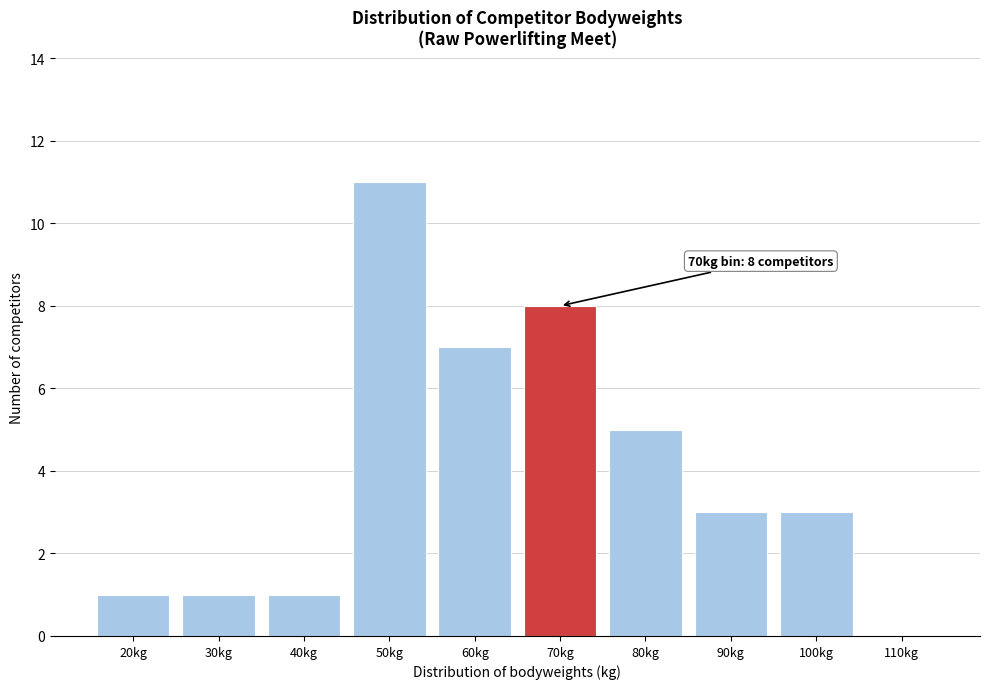

Reading left to right, what are all the values shown in this chart?

20kg=1	30kg=1	40kg=1	50kg=11	60kg=7	70kg=8	80kg=5	90kg=3	100kg=3	110kg=0